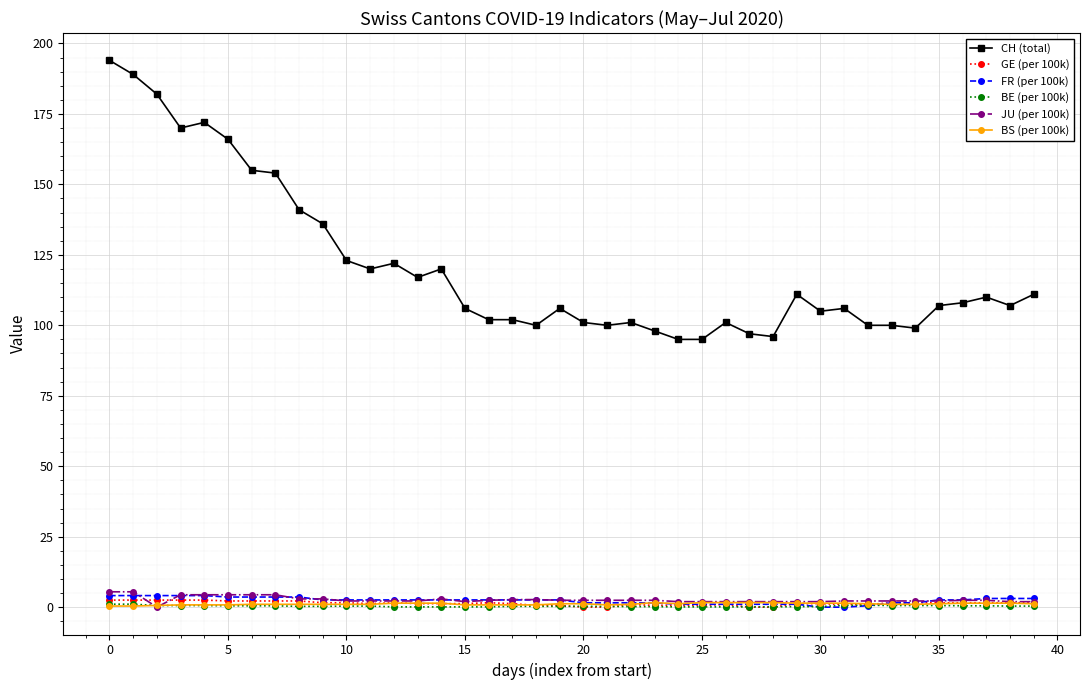

What is the greatest value displayed?

194.0